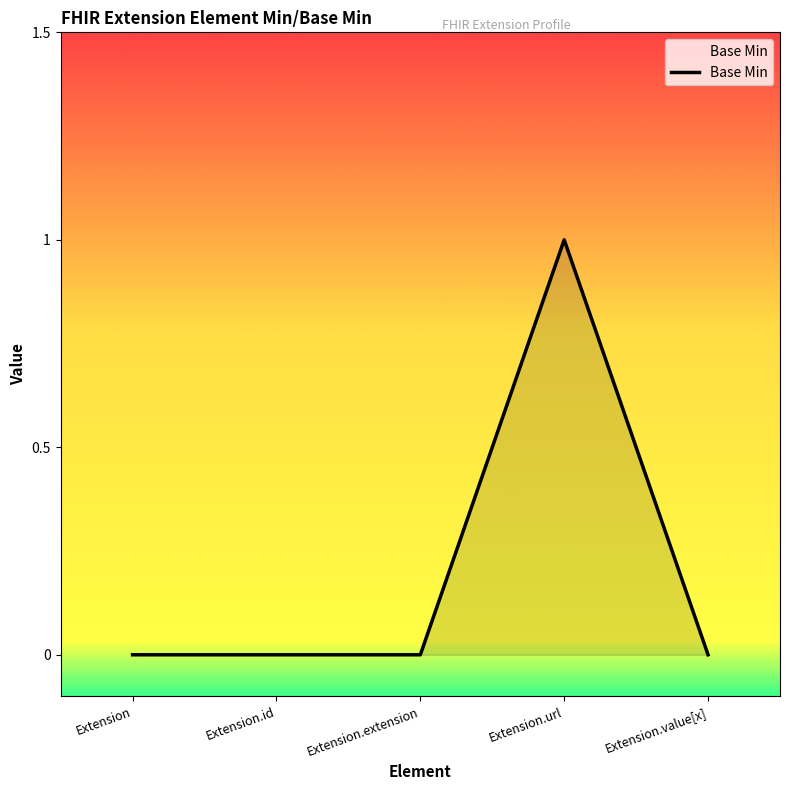

How many values are between 0 and 1?

5